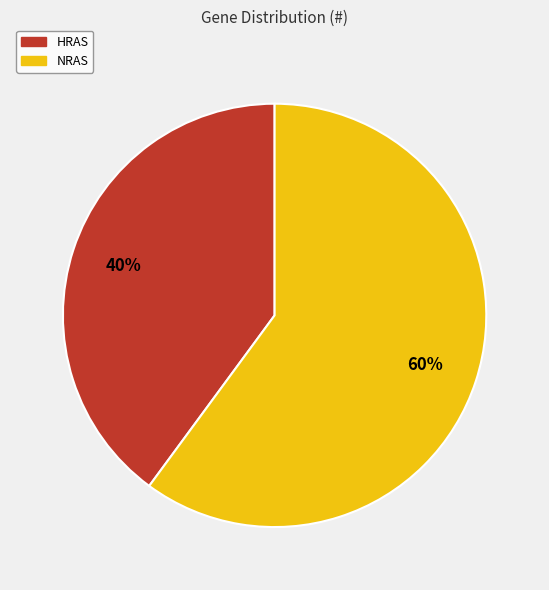

Does HRAS represent more than half of the total?

No